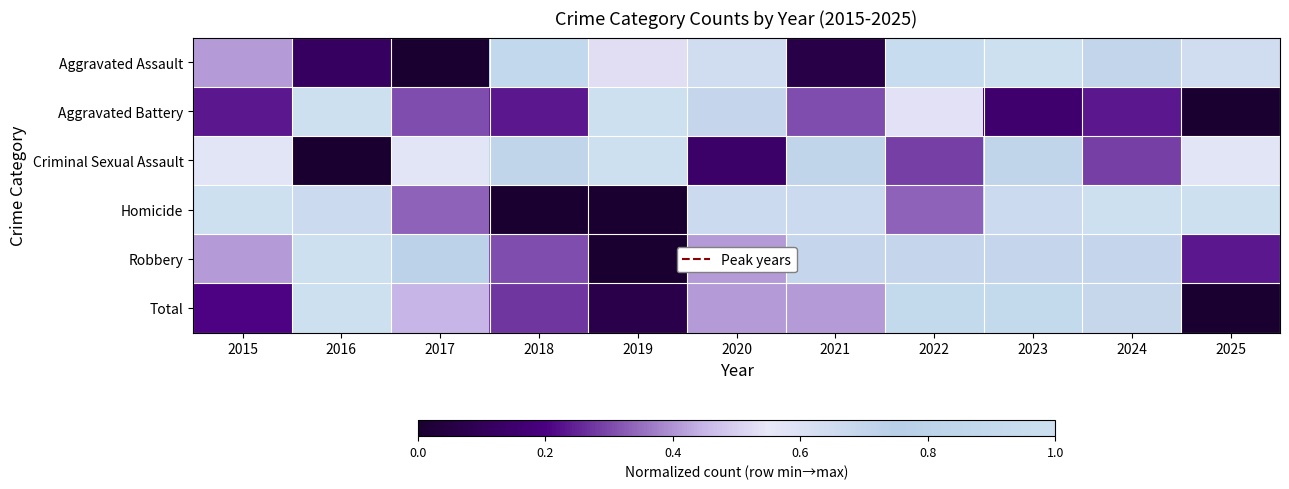

Reading left to right, transcribe all the data shown in this chart.

Aggravated Assault: 2015=0.4	2016=0.1	2017=0.0	2018=0.9	2019=0.5	2020=0.6	2021=0.1	2022=0.9	2023=1.0	2024=0.7	2025=0.6
Aggravated Battery: 2015=0.2	2016=1.0	2017=0.3	2018=0.2	2019=1.0	2020=0.7	2021=0.3	2022=0.5	2023=0.2	2024=0.2	2025=0.0
Criminal Sexual Assault: 2015=0.6	2016=0.0	2017=0.6	2018=0.7	2019=1.0	2020=0.1	2021=0.7	2022=0.3	2023=0.7	2024=0.3	2025=0.6
Homicide: 2015=1.0	2016=0.7	2017=0.3	2018=0.0	2019=0.0	2020=0.7	2021=0.7	2022=0.3	2023=0.7	2024=1.0	2025=1.0
Robbery: 2015=0.4	2016=1.0	2017=0.8	2018=0.3	2019=0.0	2020=0.4	2021=0.7	2022=0.7	2023=0.7	2024=0.7	2025=0.2
Total: 2015=0.2	2016=1.0	2017=0.4	2018=0.3	2019=0.1	2020=0.4	2021=0.4	2022=0.9	2023=0.9	2024=0.7	2025=0.0